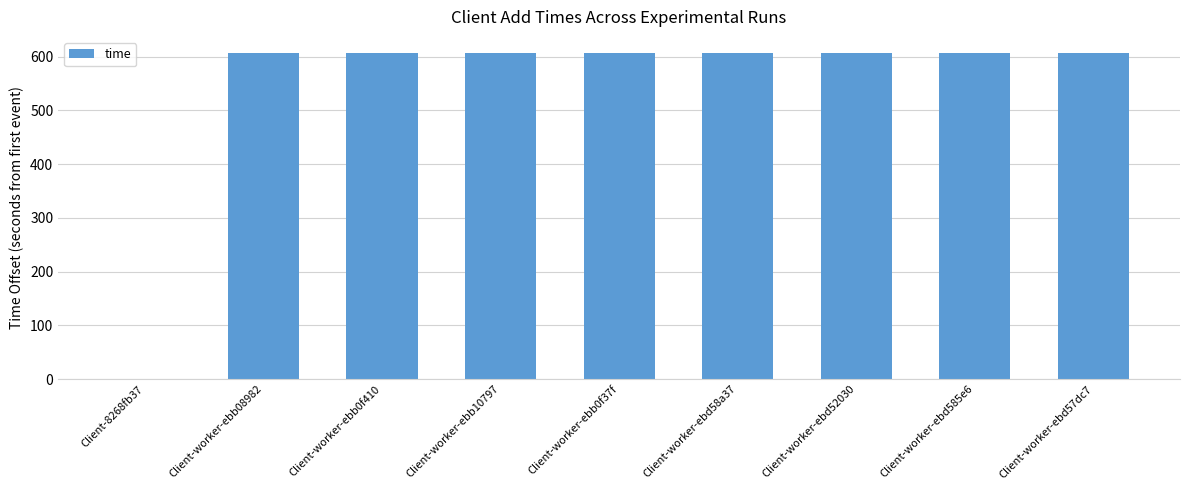

What is the sum of the values at Client-worker-ebd585e6 and Client-8268fb37?

606.4